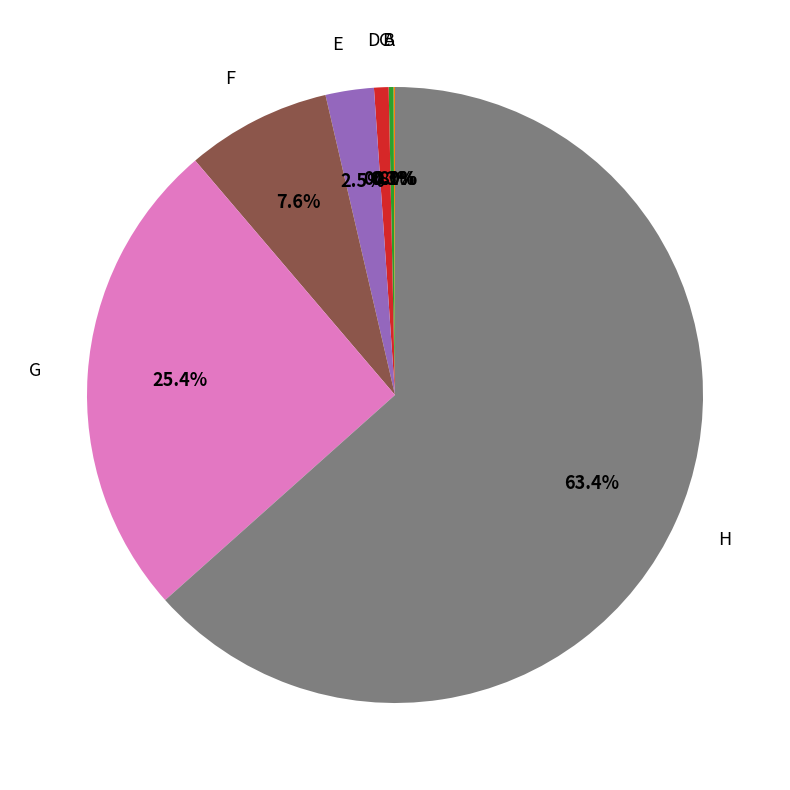

What is the change in value from C to H?

+24.9